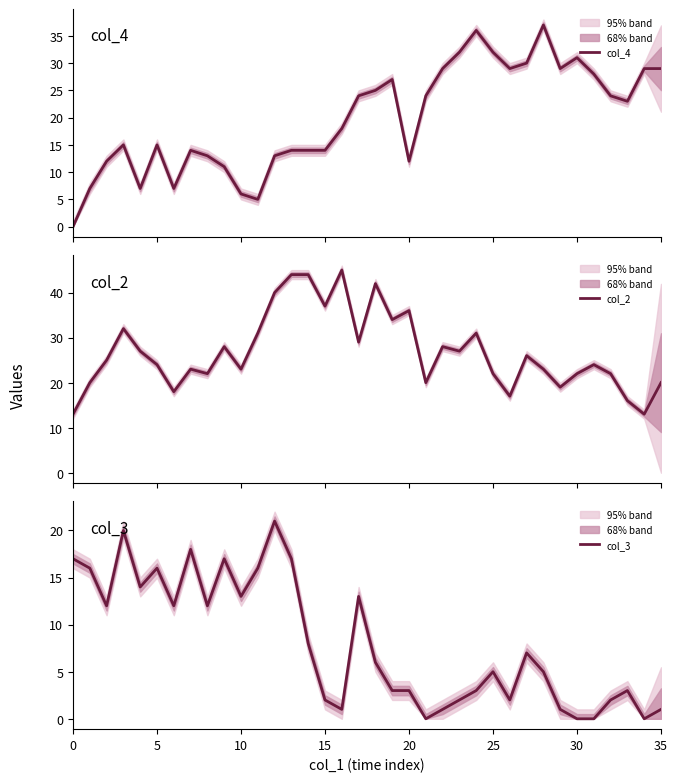

What is the difference between the maximum and minimum values in the col_3 series?

21